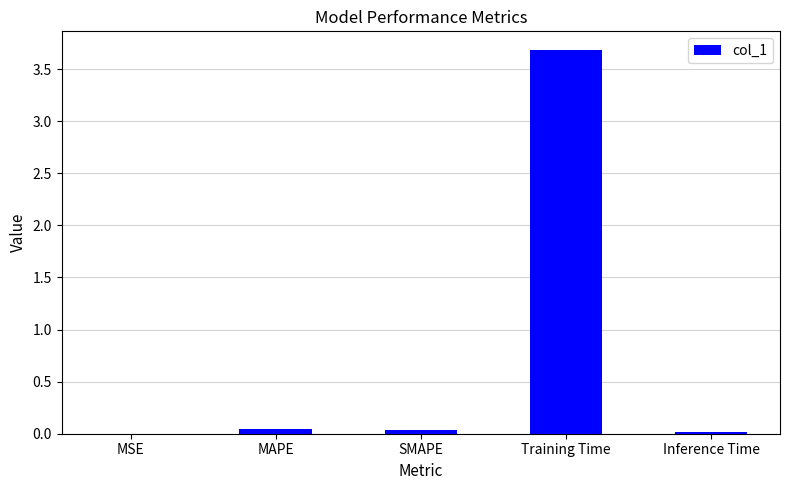

Does the chart contain stacked bars?

No